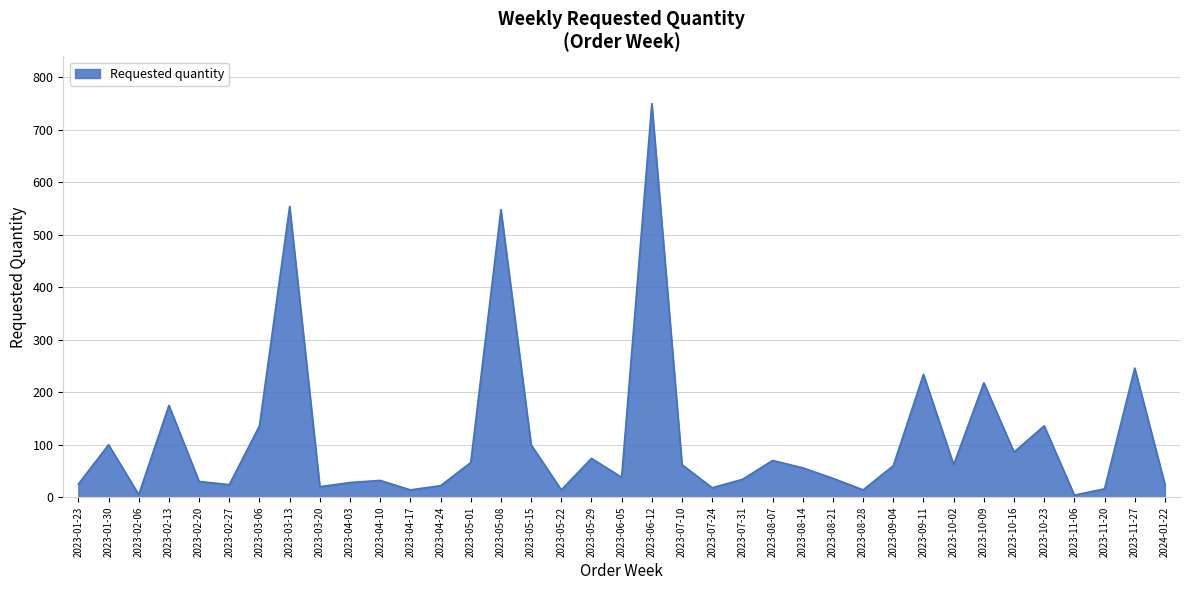

How many interior local peaks (higher than both neighbors) does the data have?

12